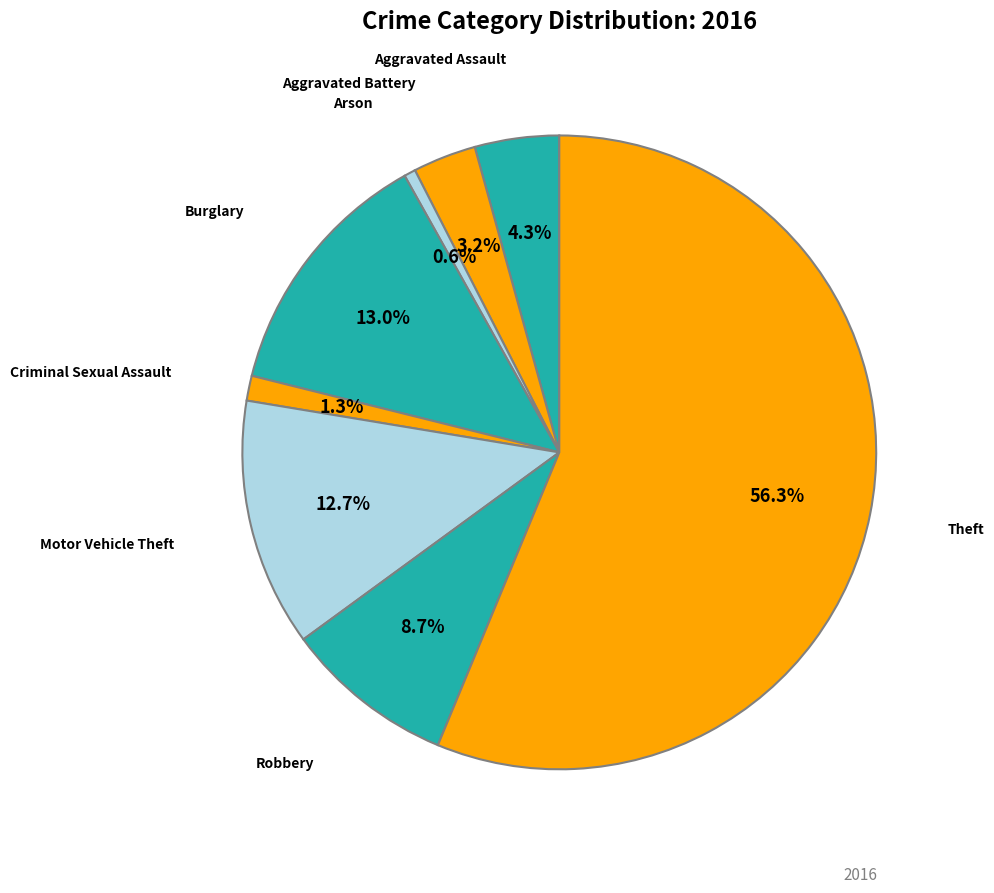

How many slices are in this pie chart?

8